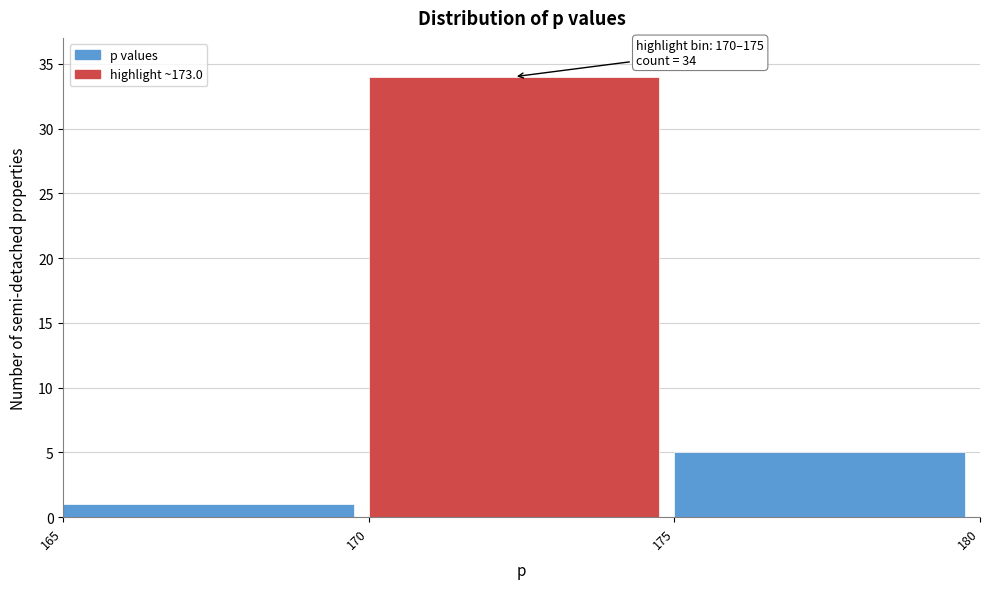

Which range on the x-axis has the tallest bar?

170 to 175